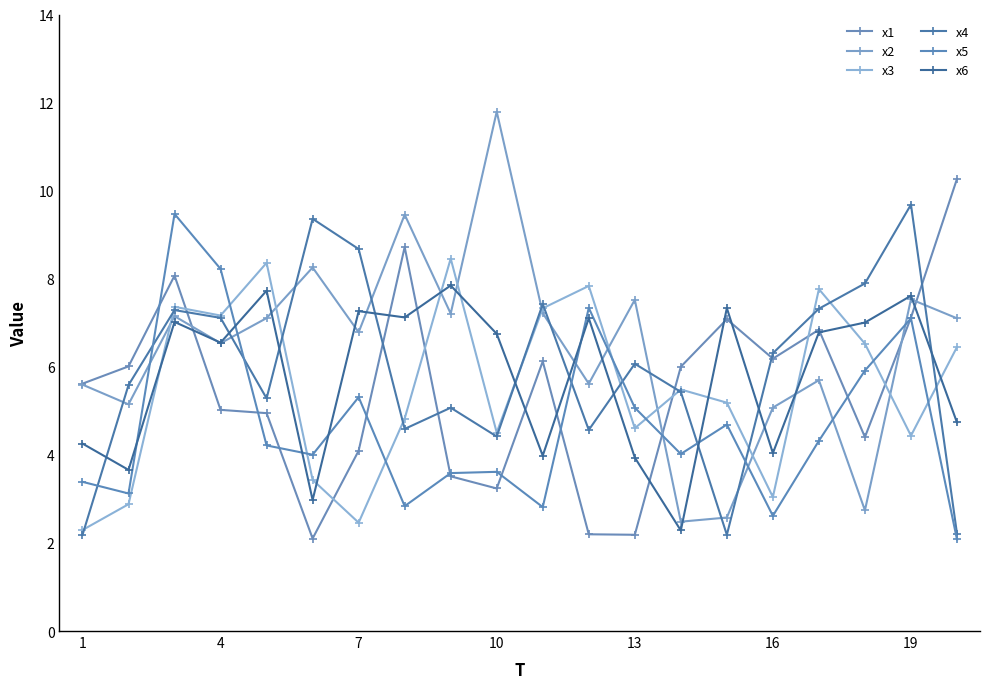

At how many categories does at least one series exceed 8?

10